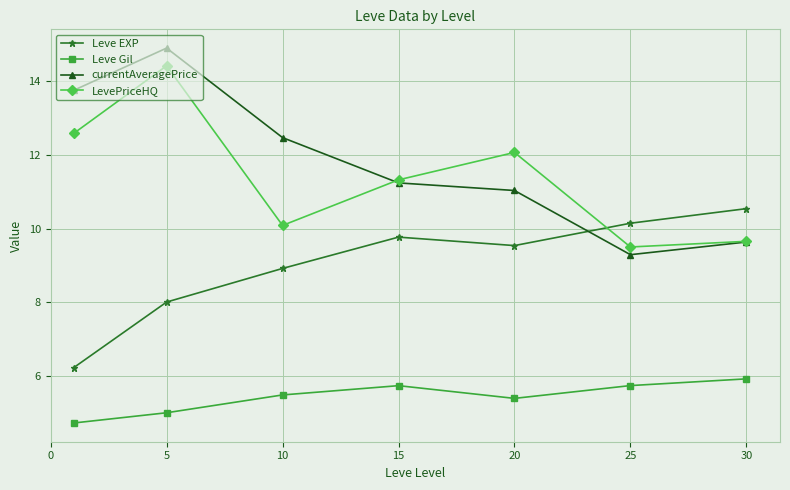

Which series has the largest range (max minus min)?

currentAveragePrice